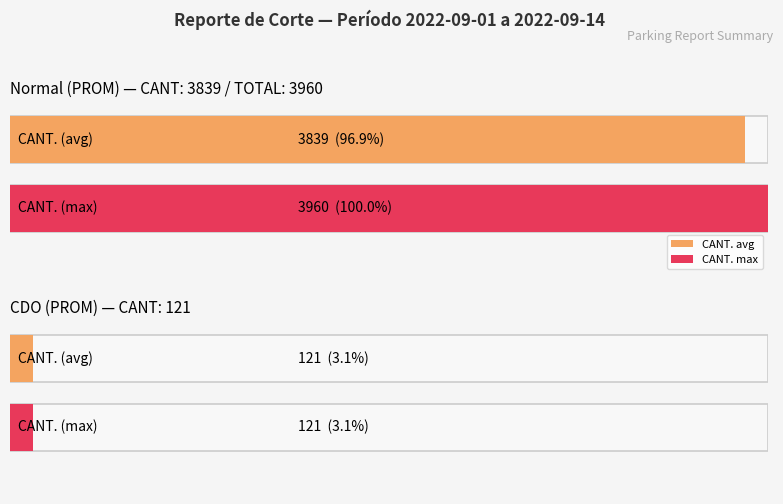

The value of CDO at CANT. is 177. True or false?

False